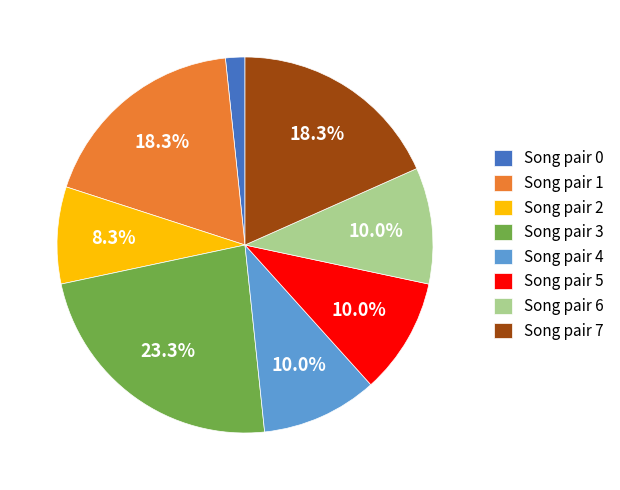

Which slice is the smallest?

Song pair 0